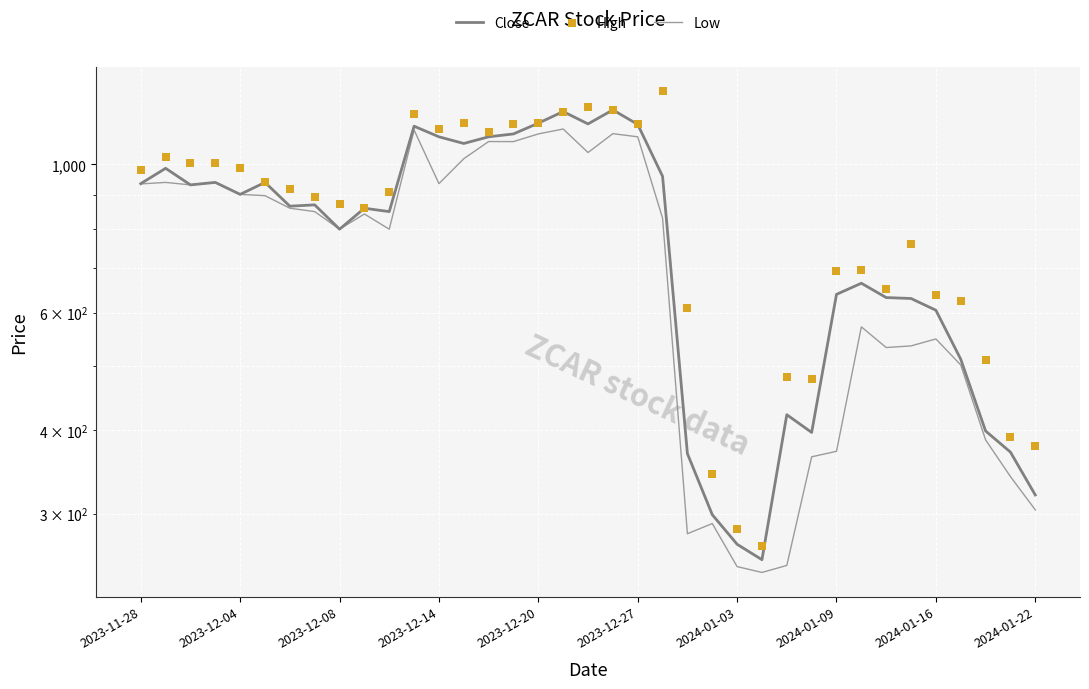

At which category is the sum across all series the highest?

17